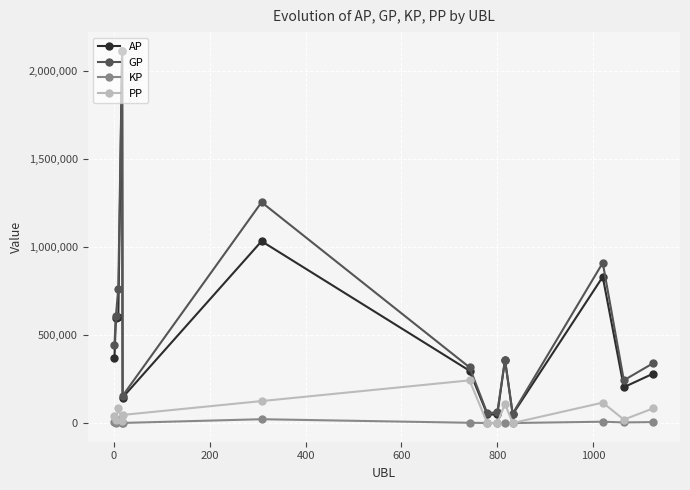

True or false: GP and KP cross at least once.

False